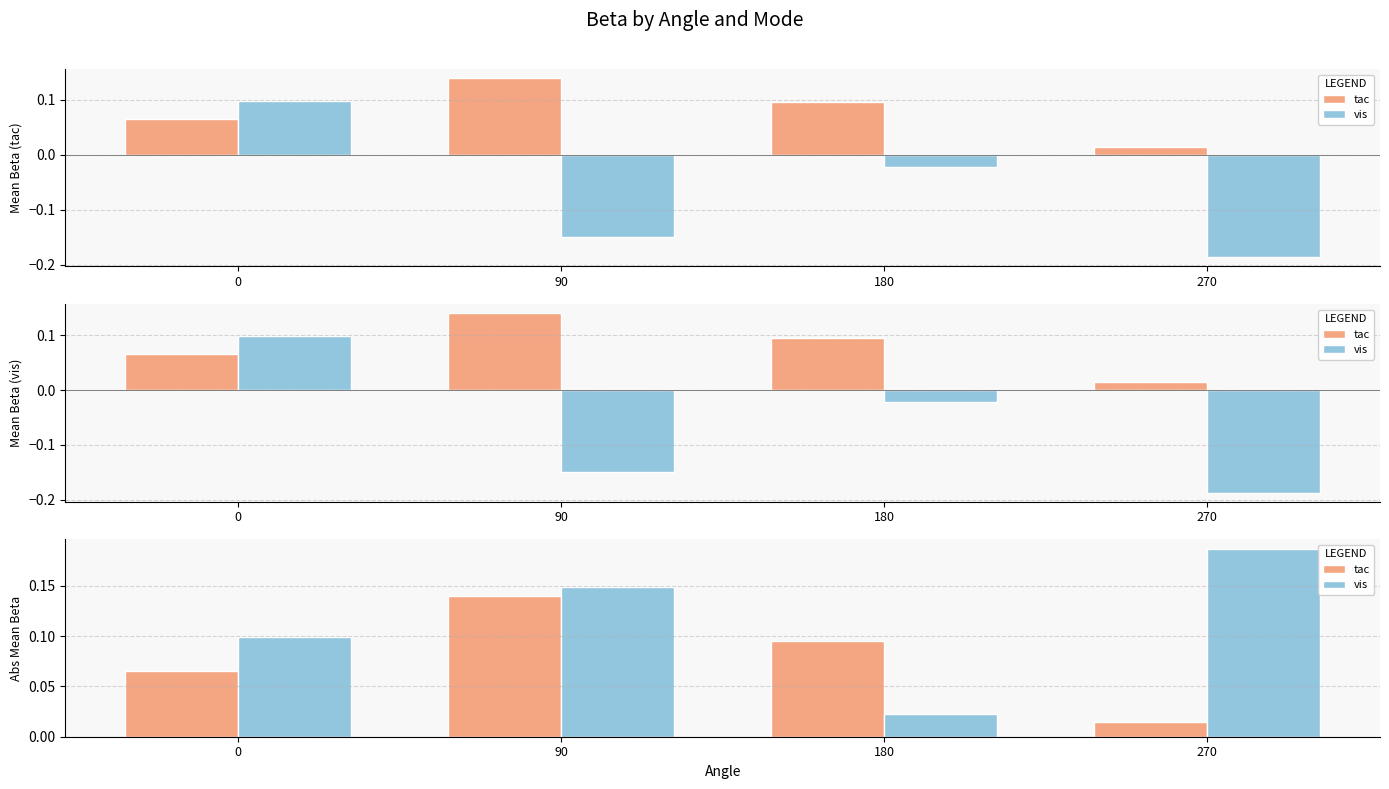

True or false: vis has a value of 0.3 at 270.

False